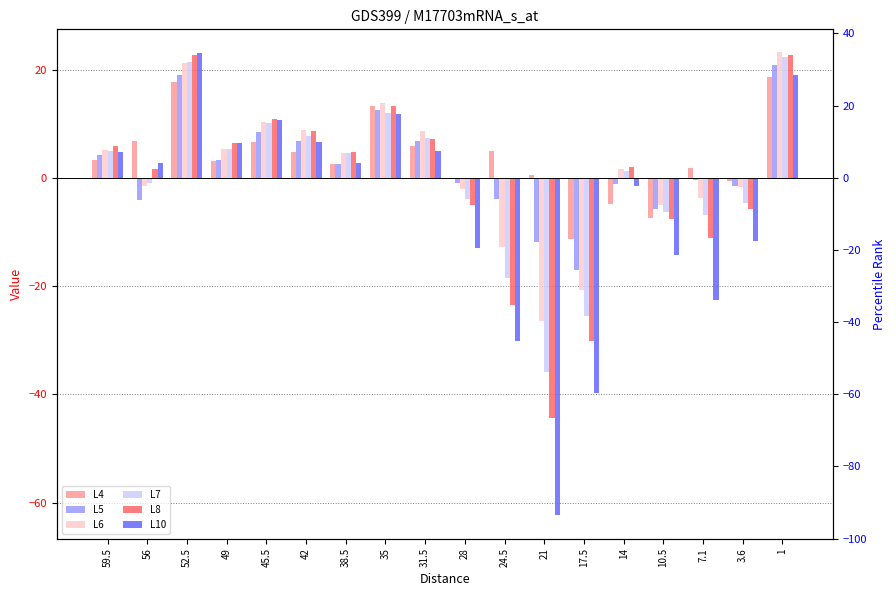

At how many categories does at least one series exceed -9?

17